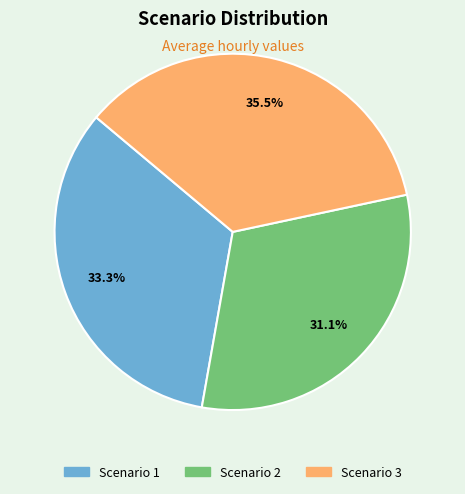

Does any single category account for the majority?

No